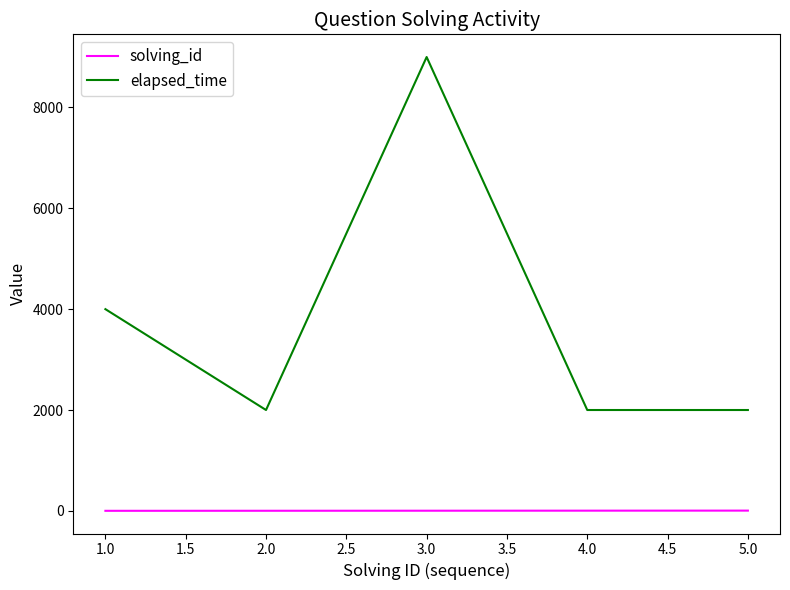

Rank the series by their maximum value, from highest to lowest.

elapsed_time, solving_id